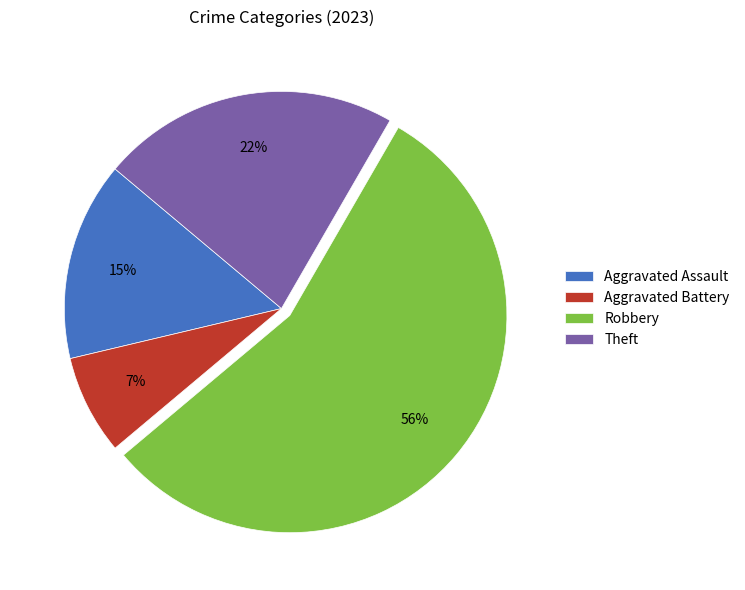

To the nearest percent, what percentage of the pie is Aggravated Battery?

7%